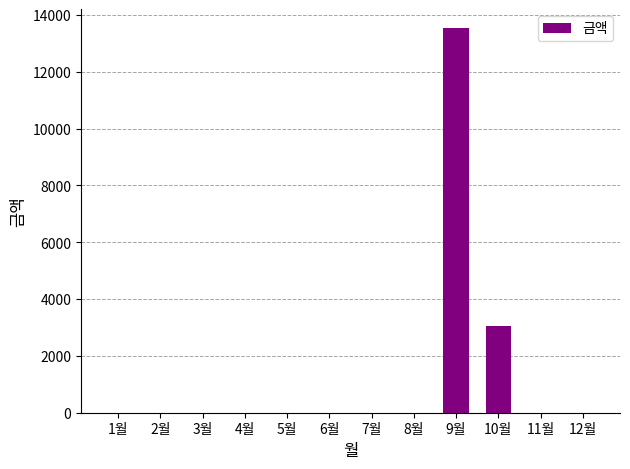

Where is the data nearest to the value 6765?

10월